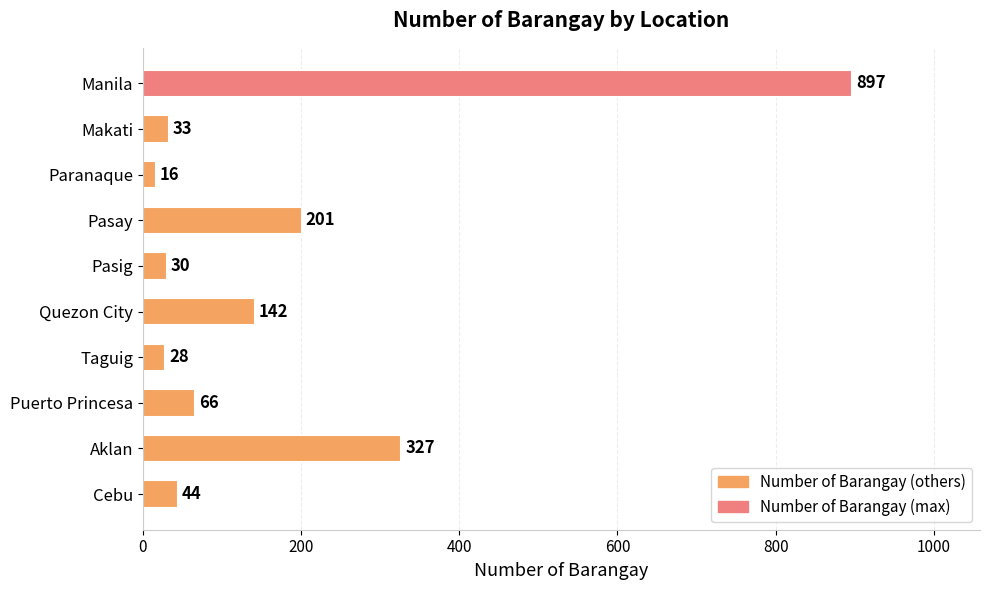

What is the change in value from Makati to Taguig?

-5